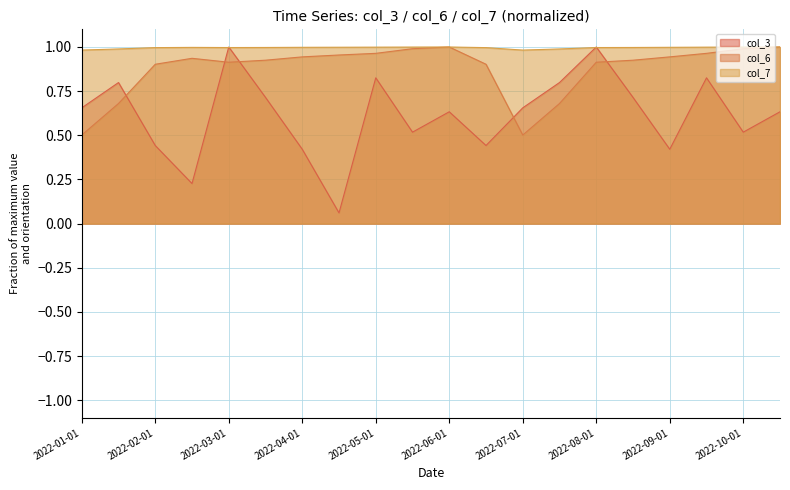

Reading right to left, what are all the values shown in this chart?

col_3: 0.6	0.5	0.8	0.4	0.7	1.0	0.8	0.7	0.4	0.6	0.5	0.8	0.1	0.4	0.7	1.0	0.2	0.4	0.8	0.7
col_6: 1.0	1.0	1.0	0.9	0.9	0.9	0.7	0.5	0.9	1.0	1.0	1.0	1.0	0.9	0.9	0.9	0.9	0.9	0.7	0.5
col_7: 1.0	1.0	1.0	1.0	1.0	1.0	1.0	1.0	1.0	1.0	1.0	1.0	1.0	1.0	1.0	1.0	1.0	1.0	1.0	1.0